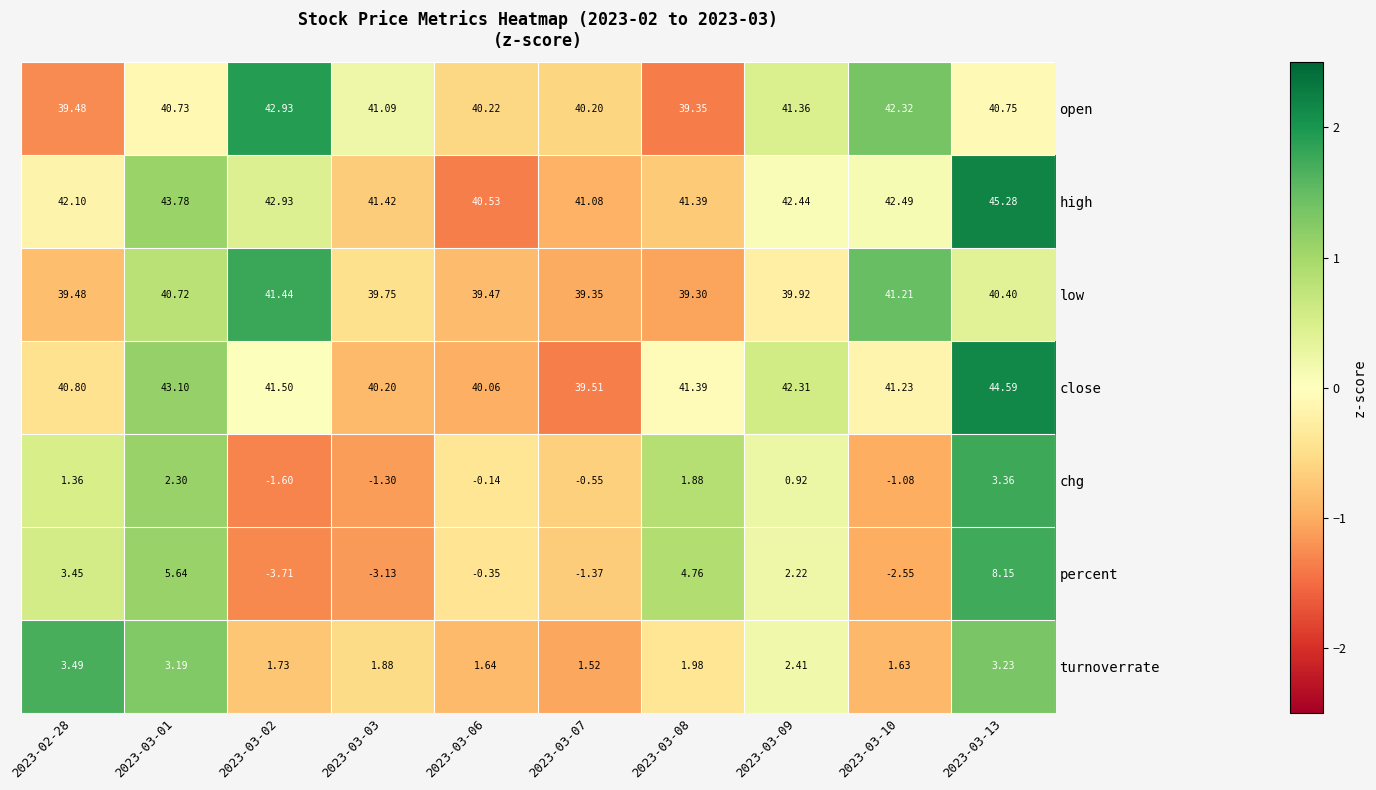

Rank the series by their maximum value, from highest to lowest.

high, close, open, low, percent, turnoverrate, chg